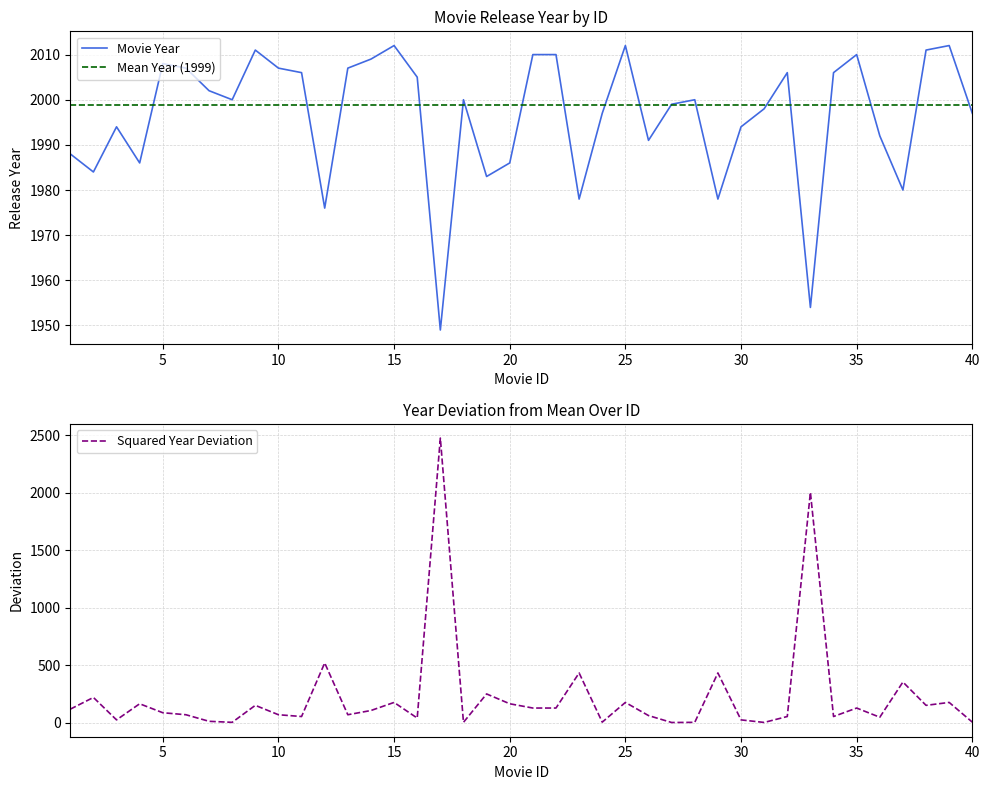

Does the chart display data point markers on the line(s)?

No